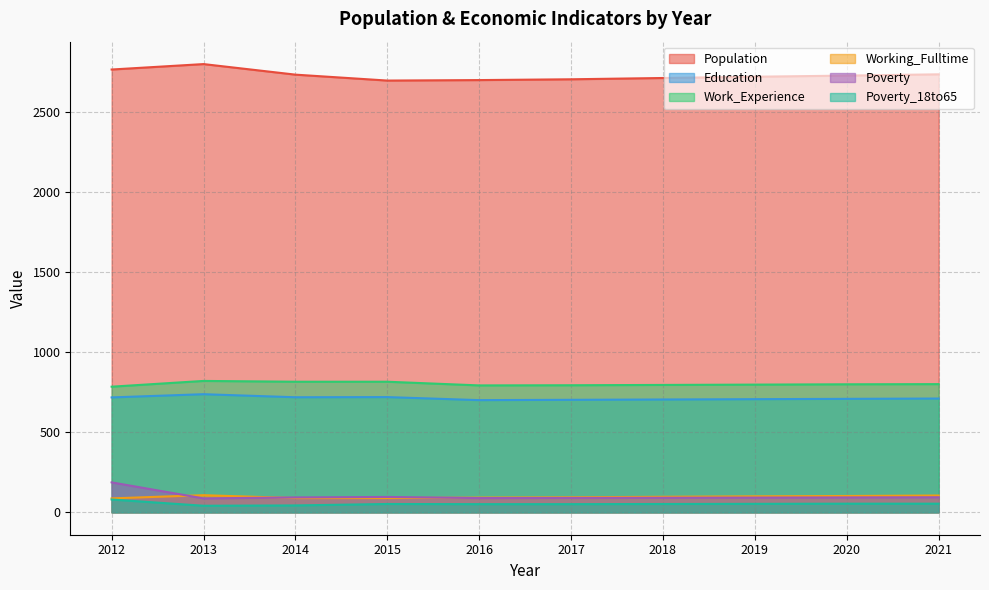

What is the difference between the Education values at 2013 and 2014?

19